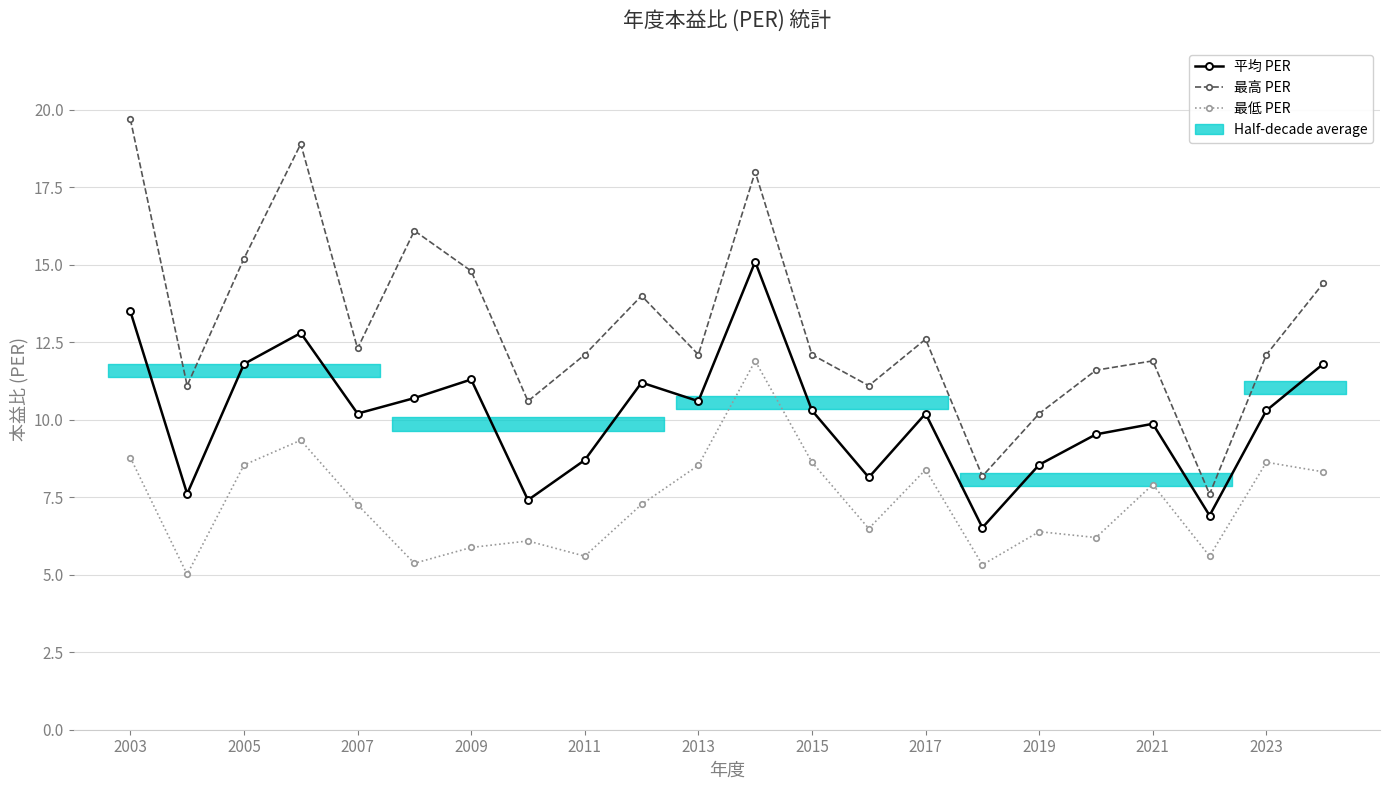

Is the value of 最低 PER at 2005 greater than the value of 平均 PER at 2019?

No